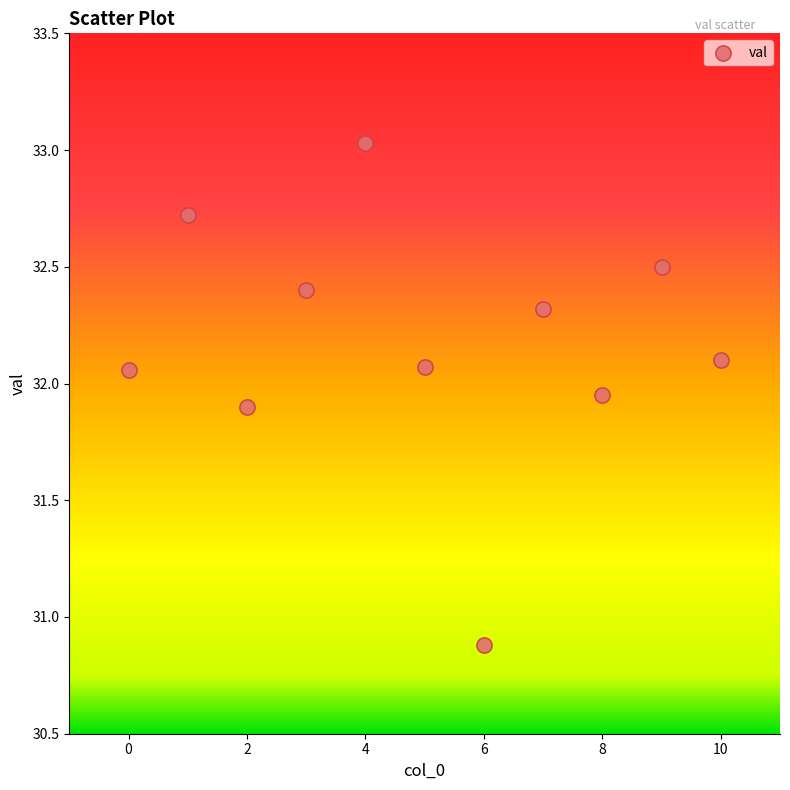

What Y value in the scatter plot is closest to 31?

30.9